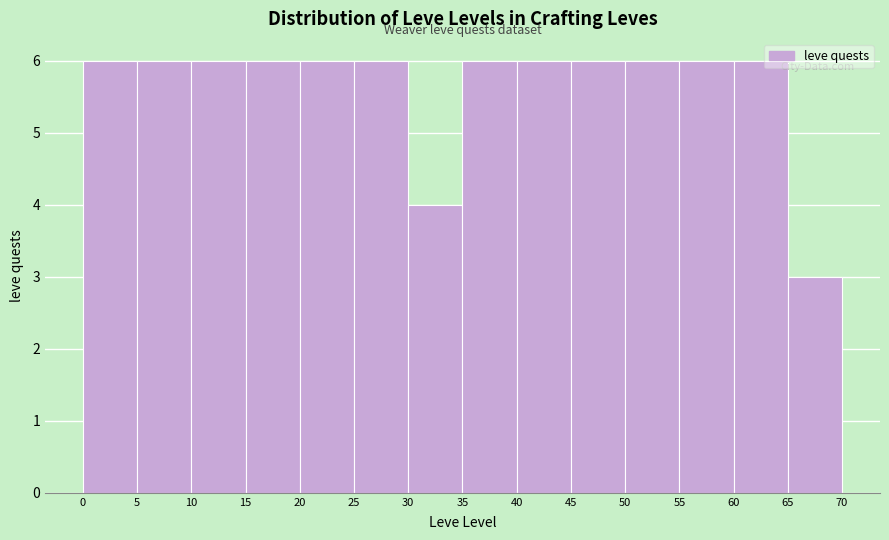

What is the height of the bar covering 20 to 25 on the x-axis? The values are not printed on the chart, so give them approximately, as read against the axis.

6